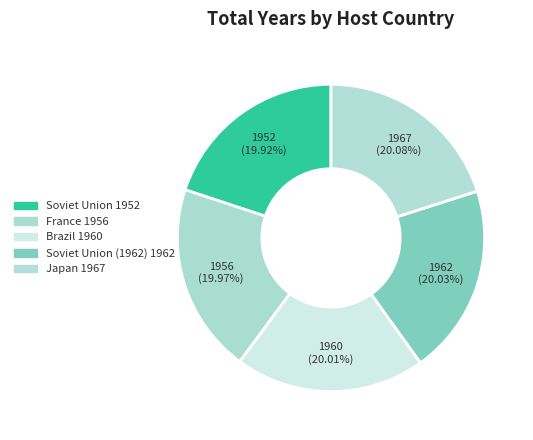

How many slices are in this pie chart?

5